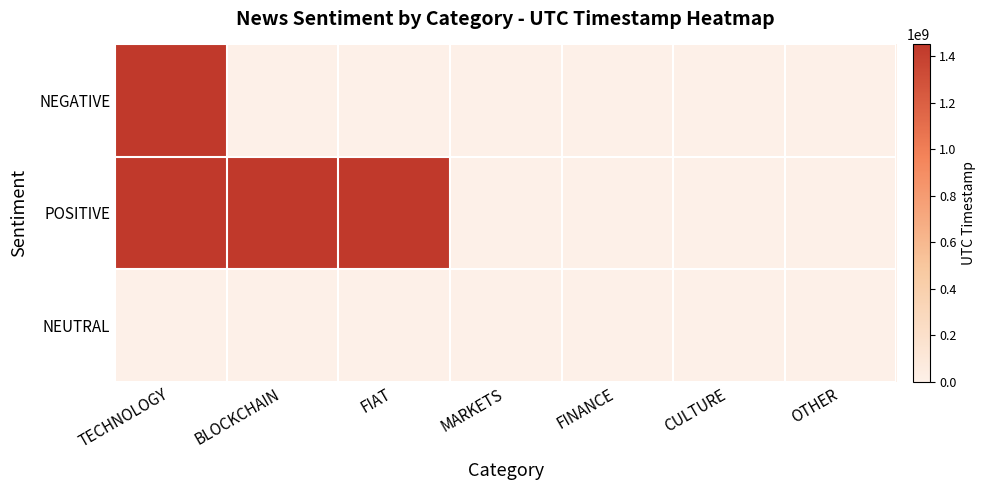

Between FINANCE and OTHER, which is larger?

FINANCE